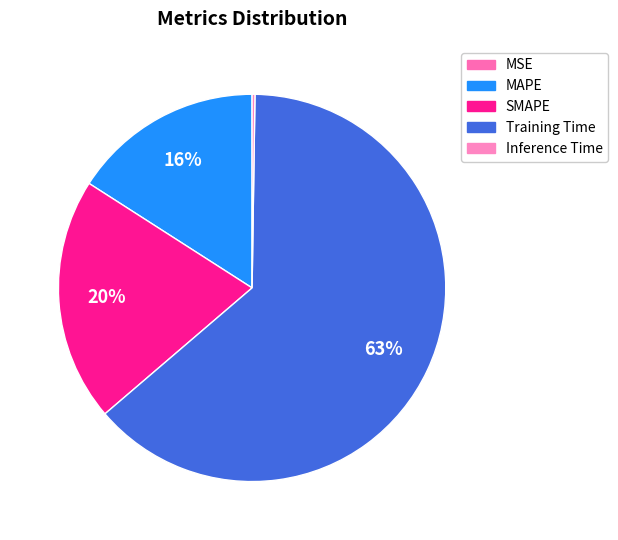

Is it true that MAPE is 6% of the pie?

False